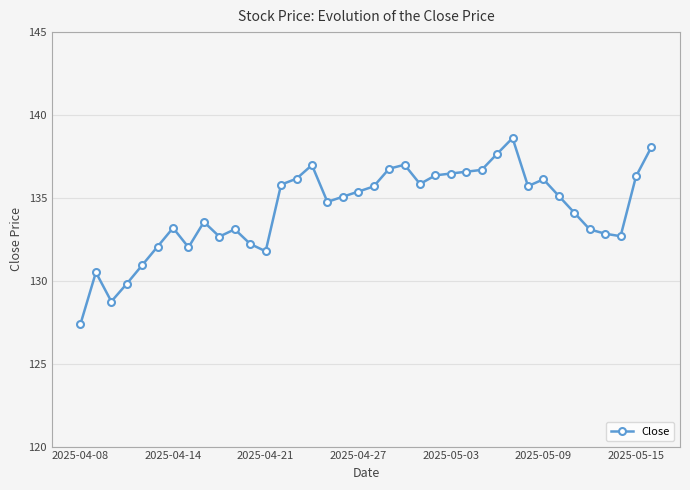

How many categories are shown in the chart?

38